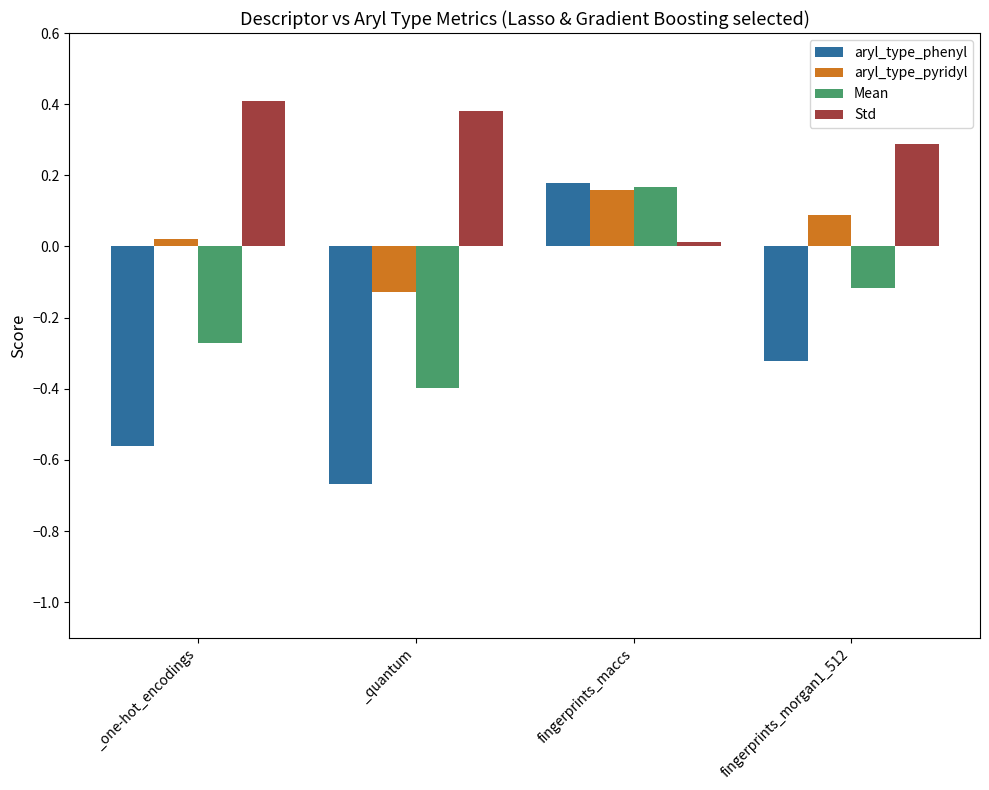

What are all the series names shown in the legend?

aryl_type_phenyl, aryl_type_pyridyl, Mean, Std